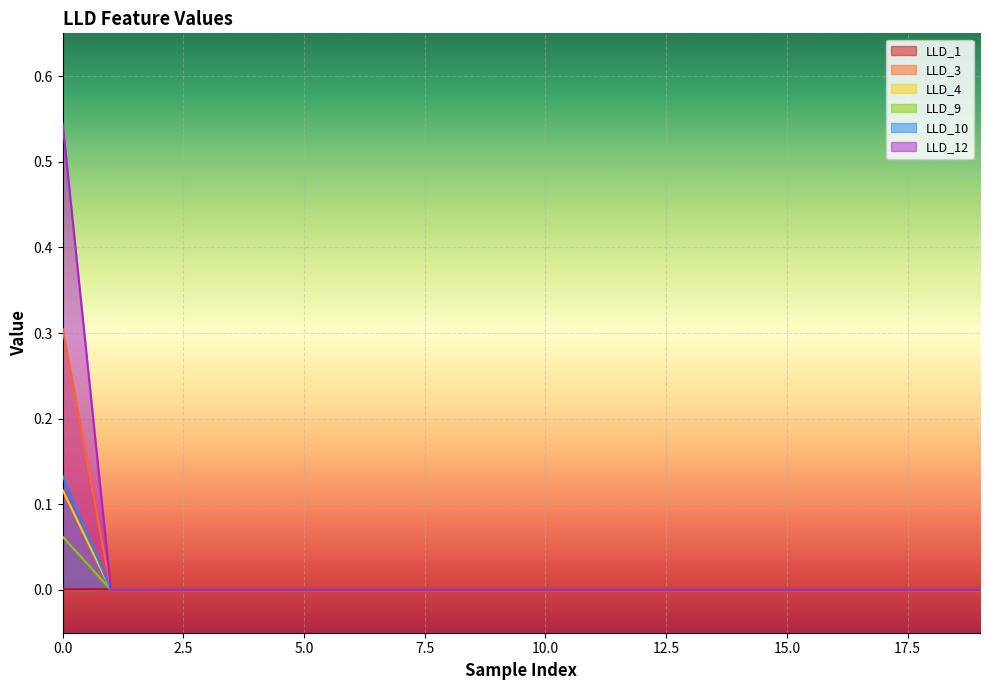

What is the greatest value displayed?

0.5